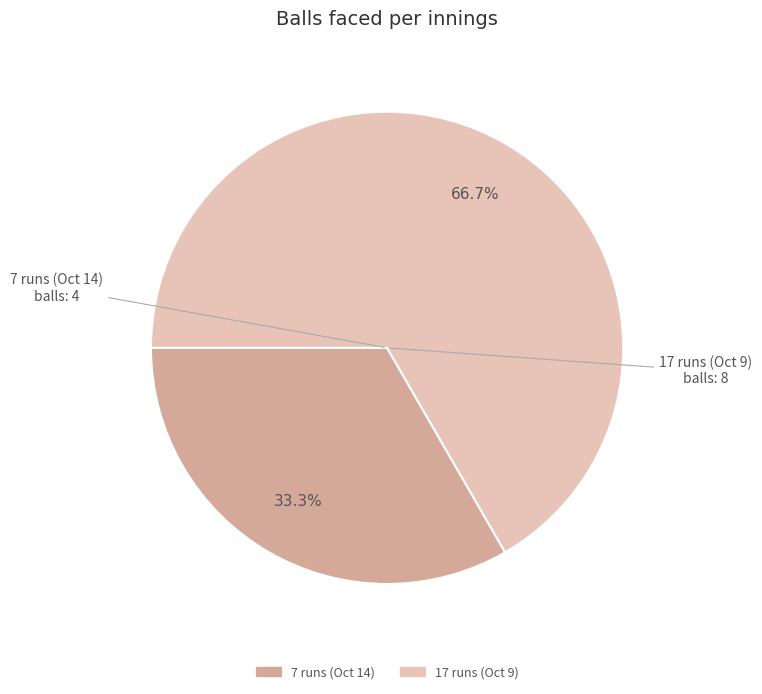

How many segments does this pie chart have?

2